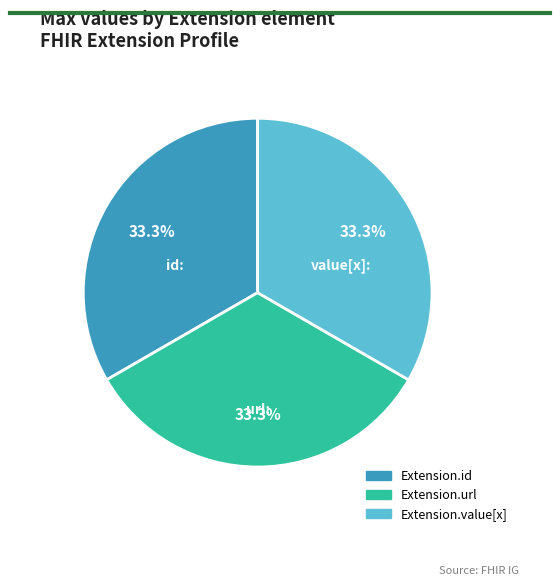

What is the ratio of the value at Extension.url to the value at Extension.id?

1.0